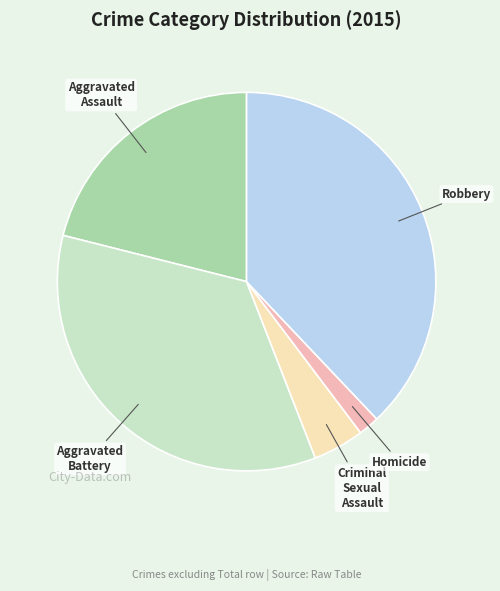

Is there a majority slice in this chart?

No